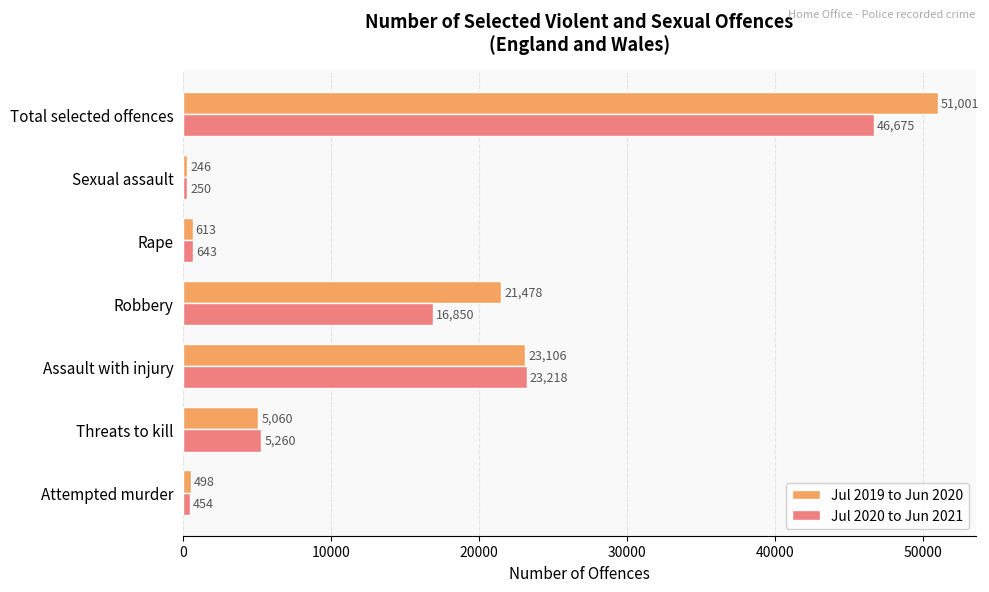

What is the total value across all series at Robbery?

38328